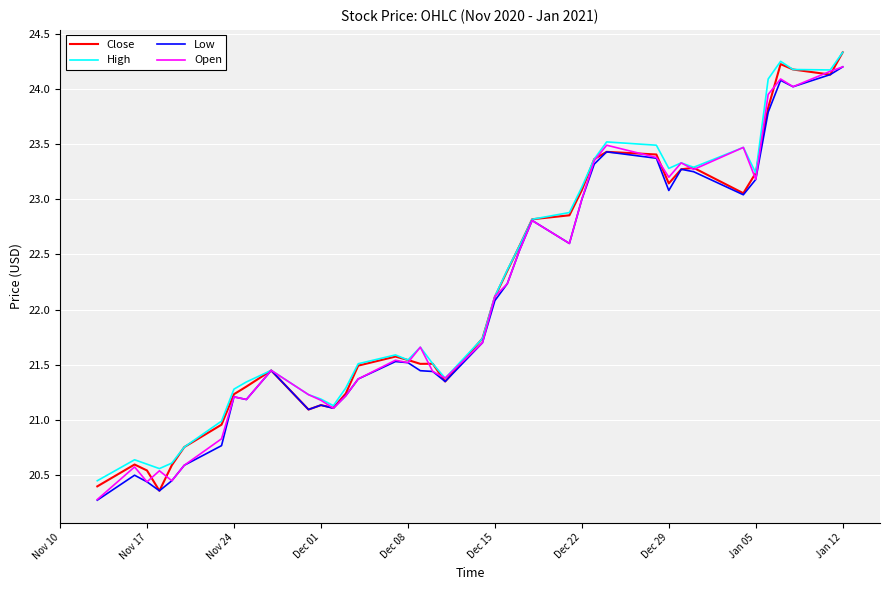

What is the minimum value shown in the chart?

20.3